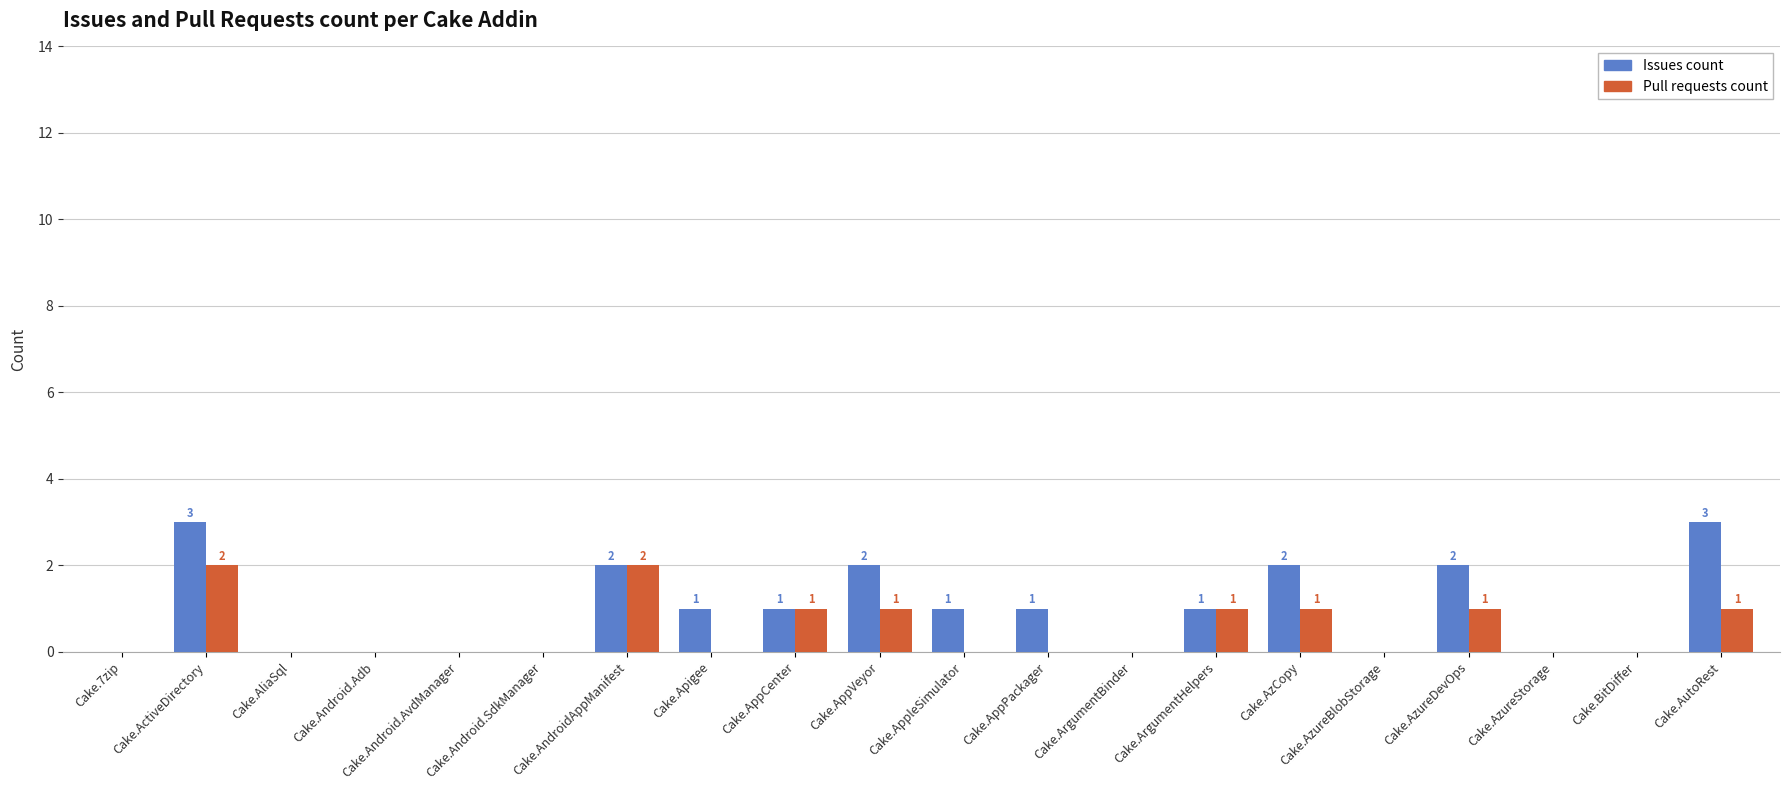

Which series has the largest total across all categories?

Issues count